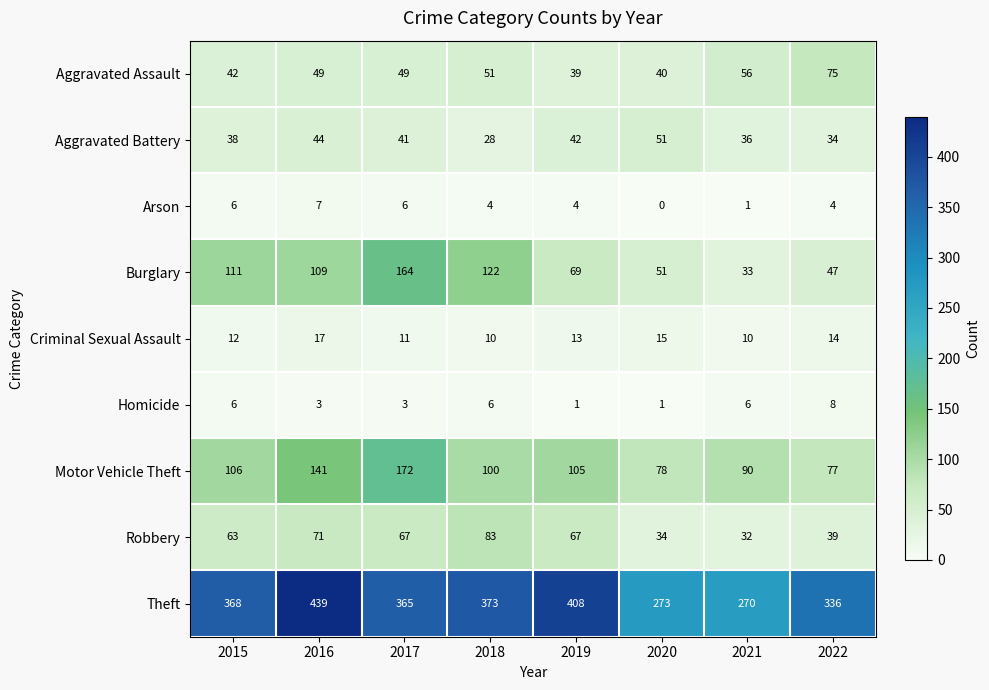

What is the minimum value for Aggravated Battery?

28